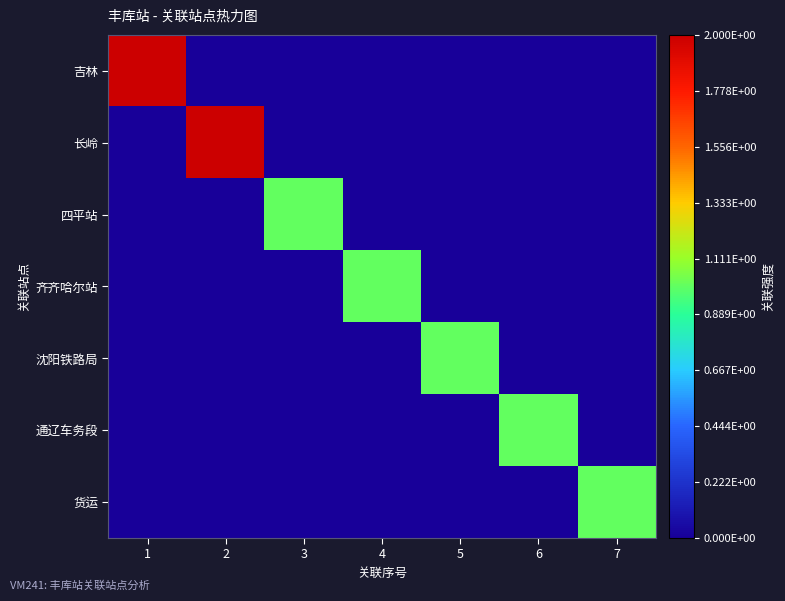

Rank the series by their maximum value, from lowest to highest.

四平站, 齐齐哈尔站, 沈阳铁路局, 通辽车务段, 货运, 吉林, 长岭